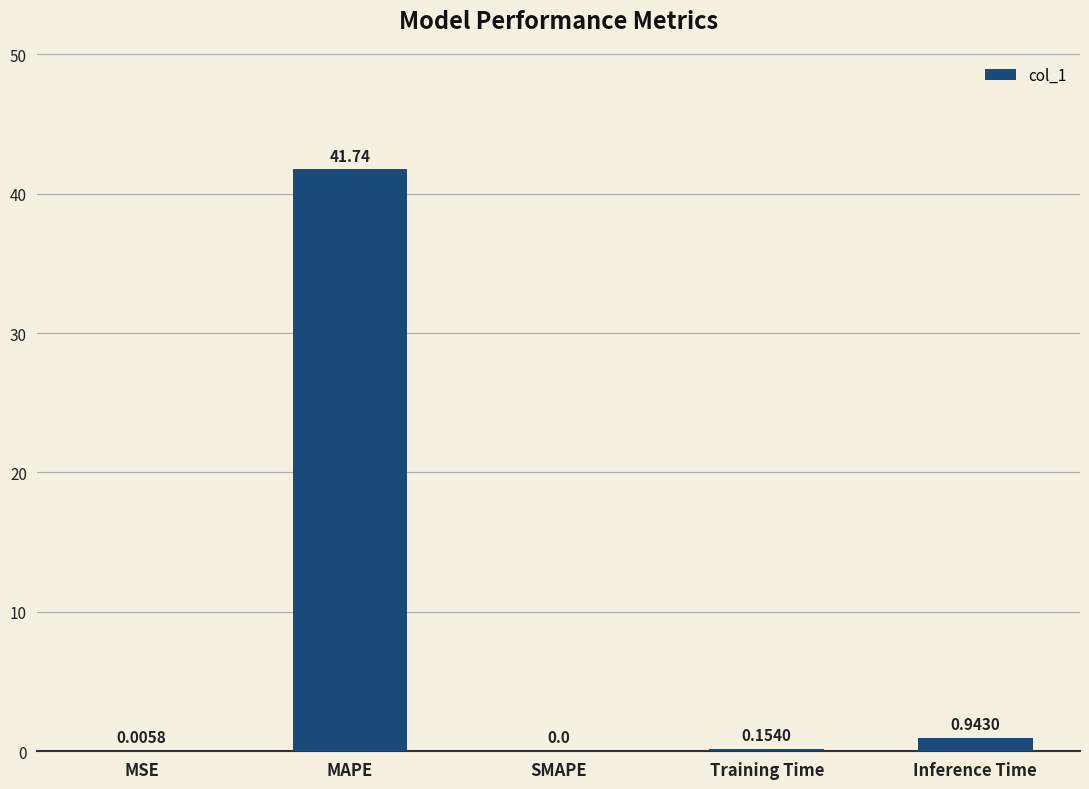

Where is the data nearest to the value 20?

Inference Time